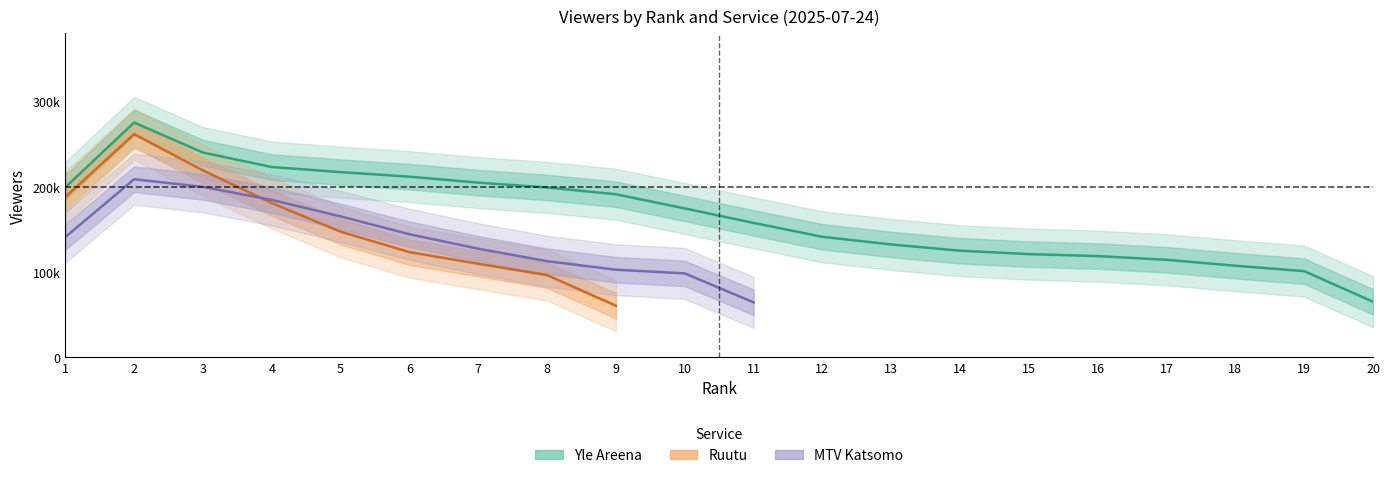

How many lines are shown in the chart?

3